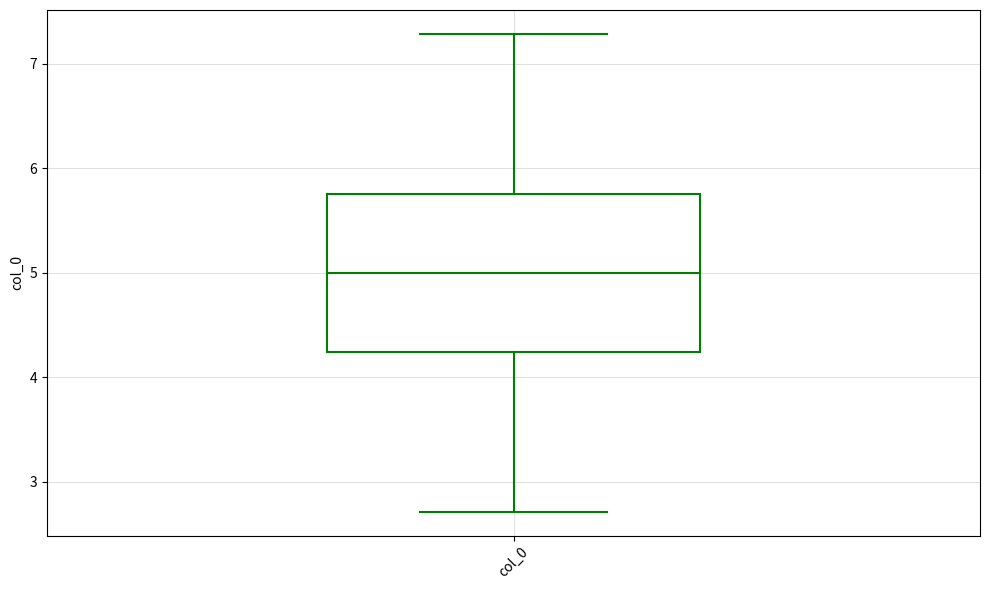

Transcribe this box plot: give where the median line is, the range the box spans, and where the two whiskers end, as read against the y-axis. The values are not printed on the chart, so give them approximately, as read against the axis.

median 5.0, box 4.2 to 5.8, whiskers 2.7 to 7.3